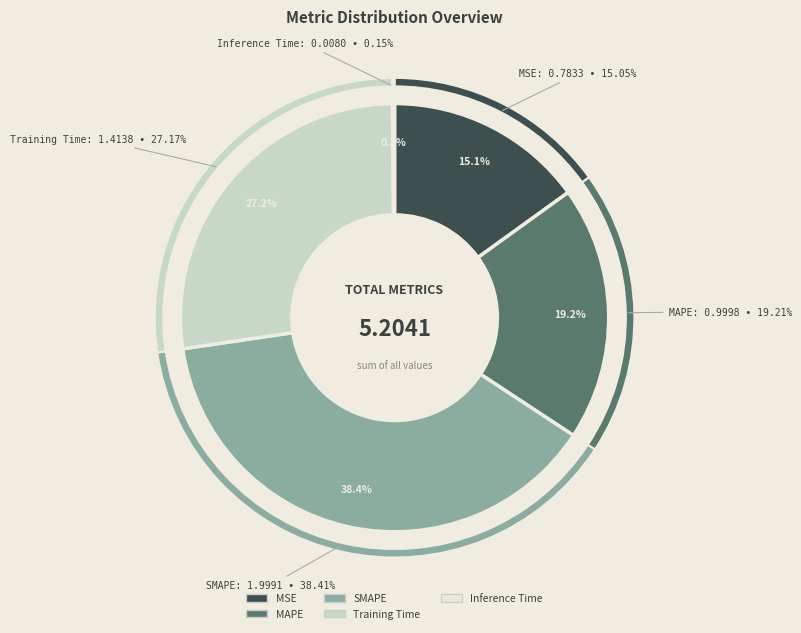

Is the sum of SMAPE and Training Time greater than half?

Yes